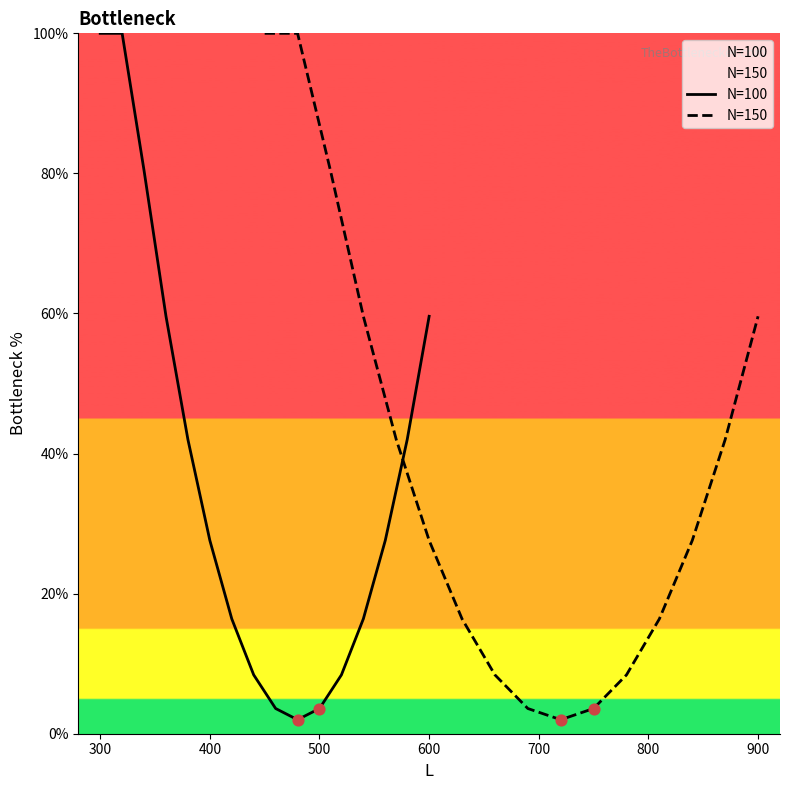

At how many categories does at least one series exceed 19?

9